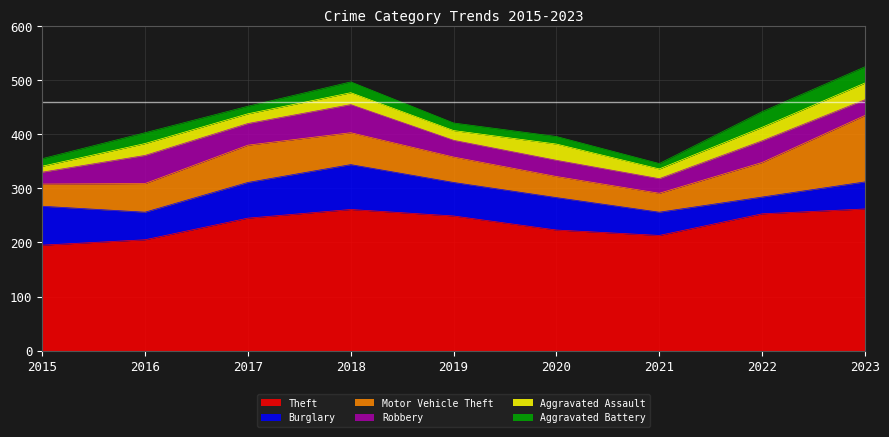

Reading right to left, transcribe all the data shown in this chart.

Theft: 262	253	213	223	249	261	245	205	195
Burglary: 50	31	43	60	62	83	66	51	72
Motor Vehicle Theft: 123	64	35	39	47	59	69	53	41
Robbery: 29	40	27	30	31	52	40	52	22
Aggravated Assault: 31	25	18	30	18	22	18	22	11
Aggravated Battery: 30	29	10	14	14	20	14	20	14